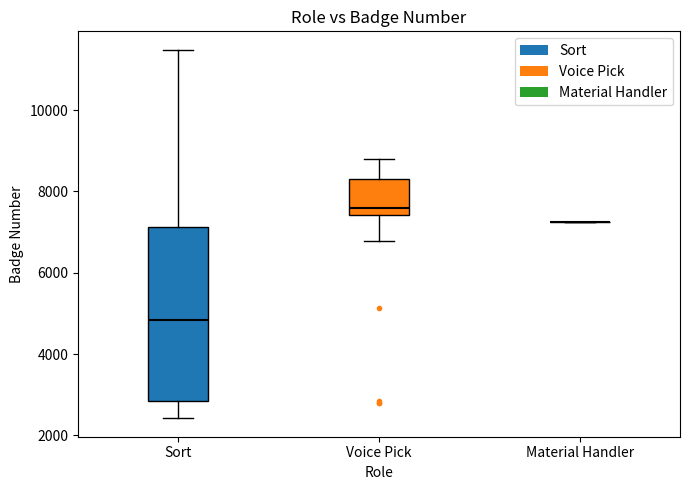

Reading left to right, read every box against the y-axis: the position of its median line, the range the box covers, and the ends of its whiskers. The values are not printed on the chart, so give them approximately, as read against the axis.

Sort: median 4800, box 2800 to 7200, whiskers 2400 to 11400
Voice Pick: median 7600, box 7400 to 8400, whiskers 6800 to 8800
Material Handler: box collapsed to a line at 7200, whiskers 7200 to 7200